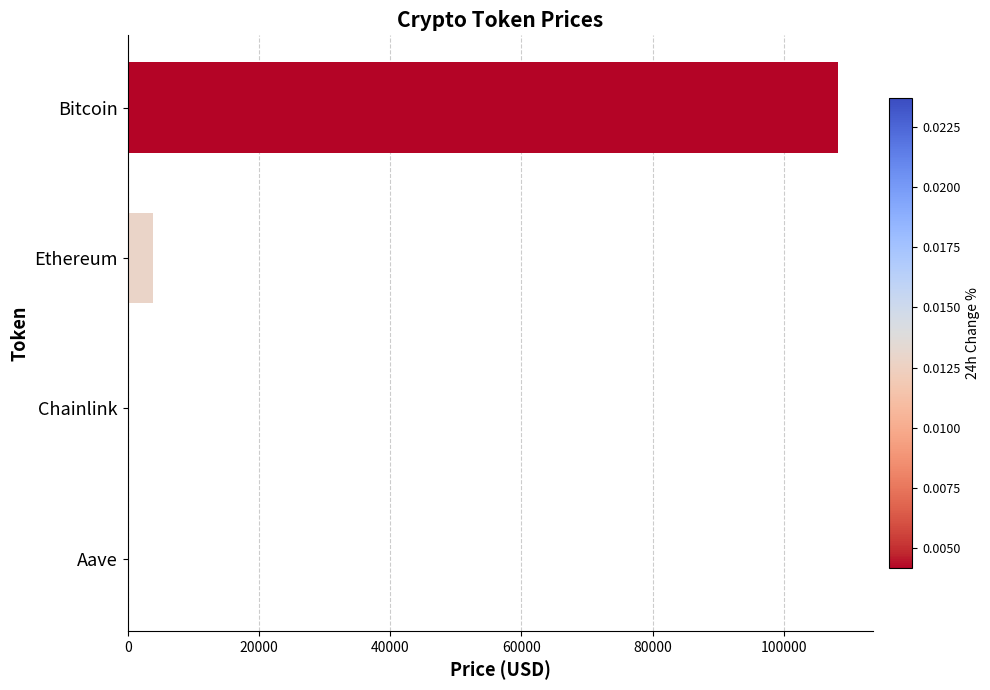

Between Aave and Ethereum, which is larger?

Ethereum